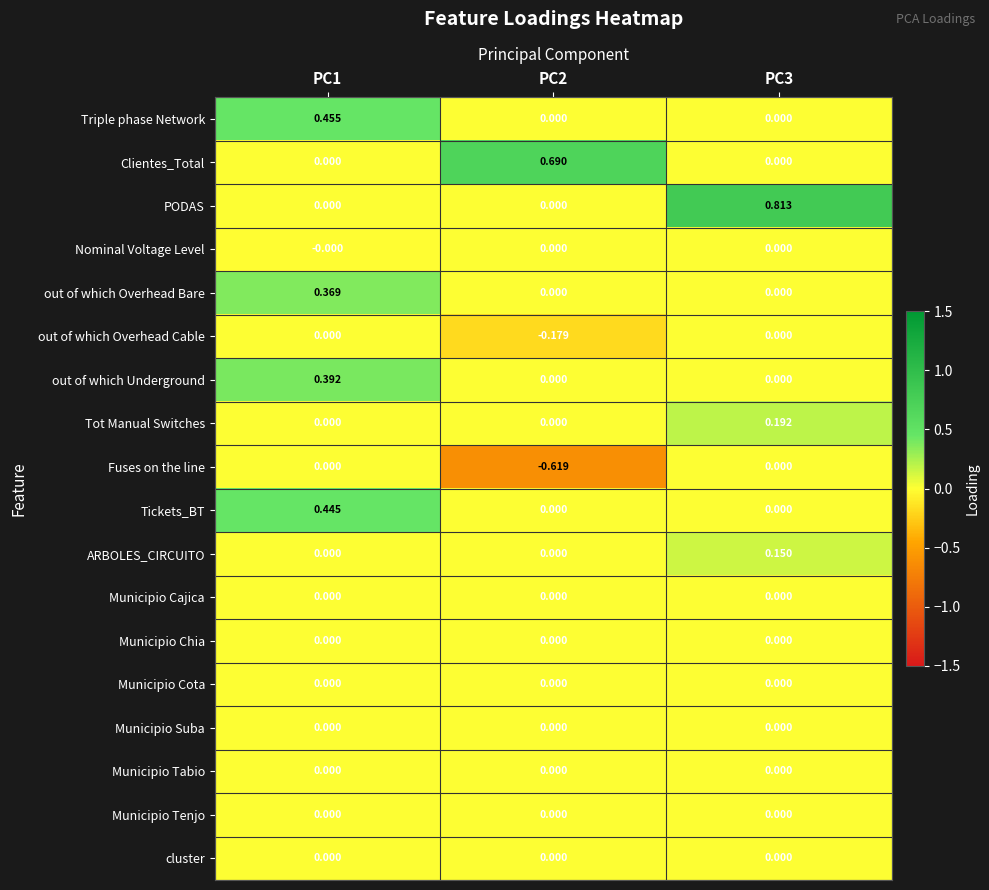

Which series has the largest total across all categories?

PODAS